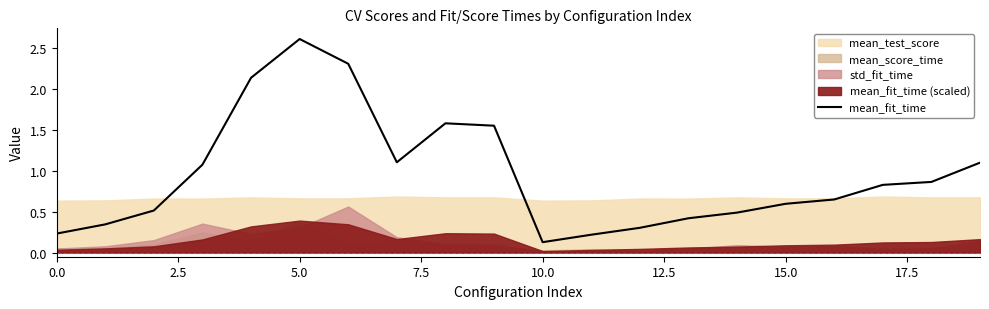

What is the highest value of the mean_fit_time series?

2.6